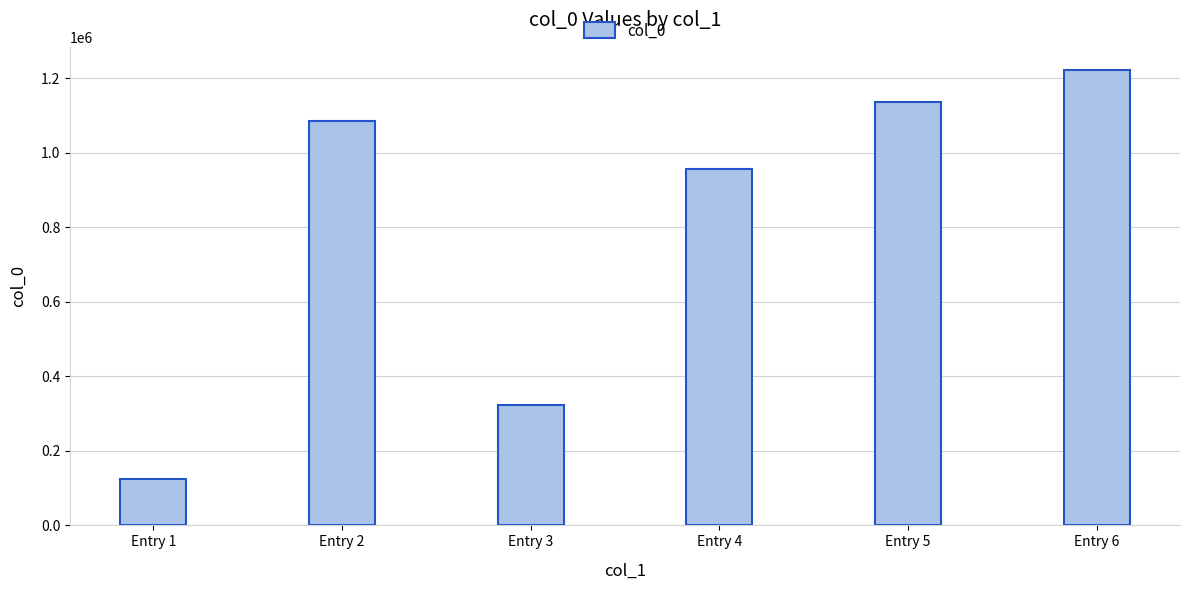

What is the sum of all values?

4850113